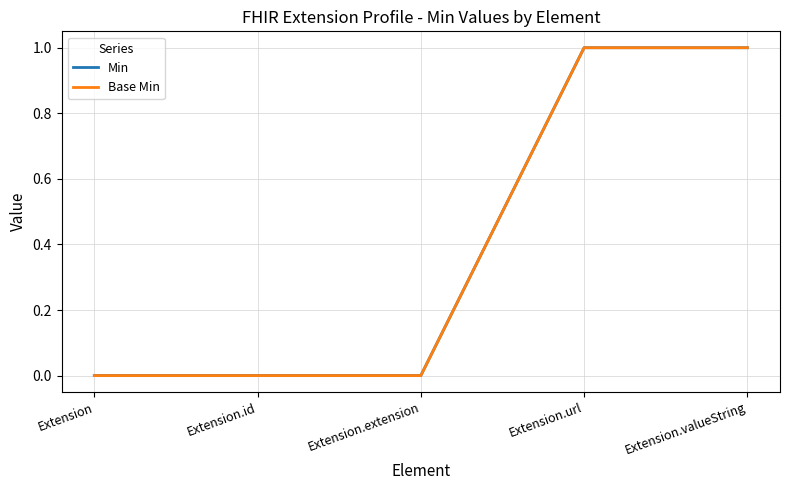

How many lines are shown in the chart?

2